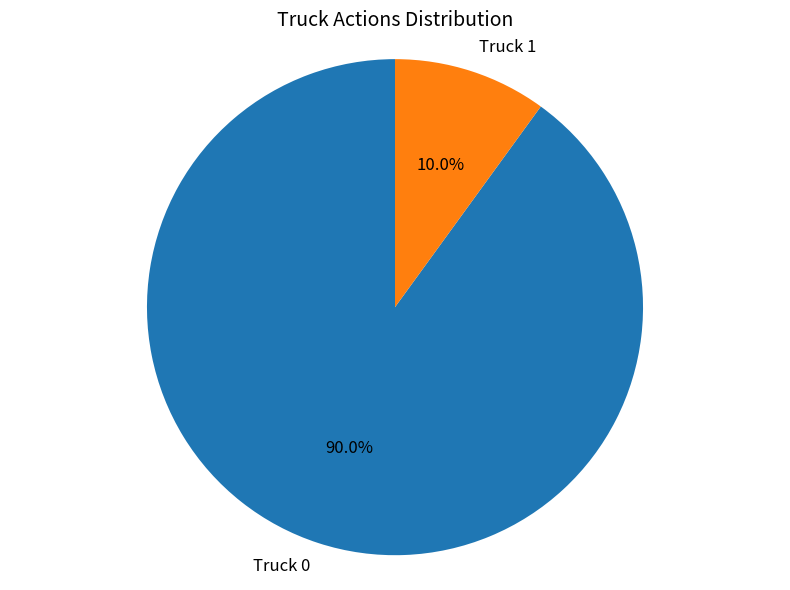

True or false: Truck 0 accounts for 90% of the total.

True